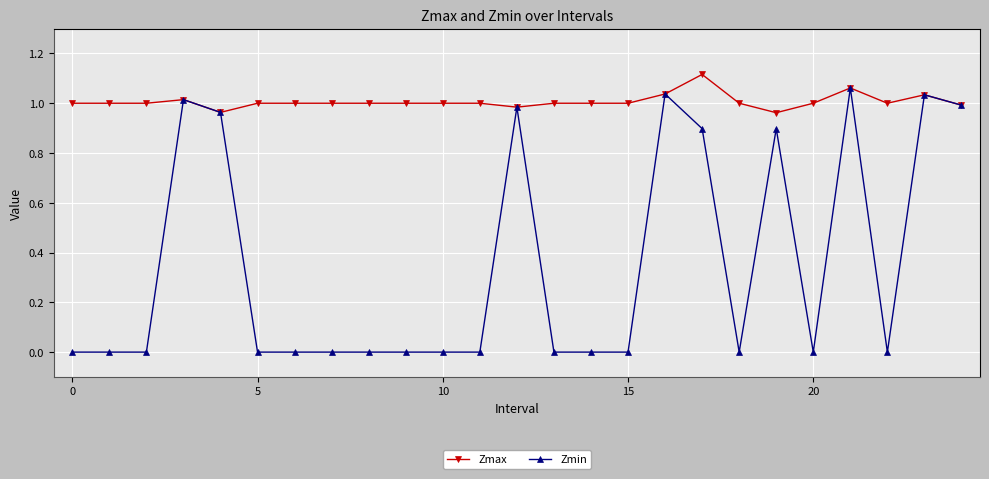

What are all the series names shown in the legend?

Zmax, Zmin